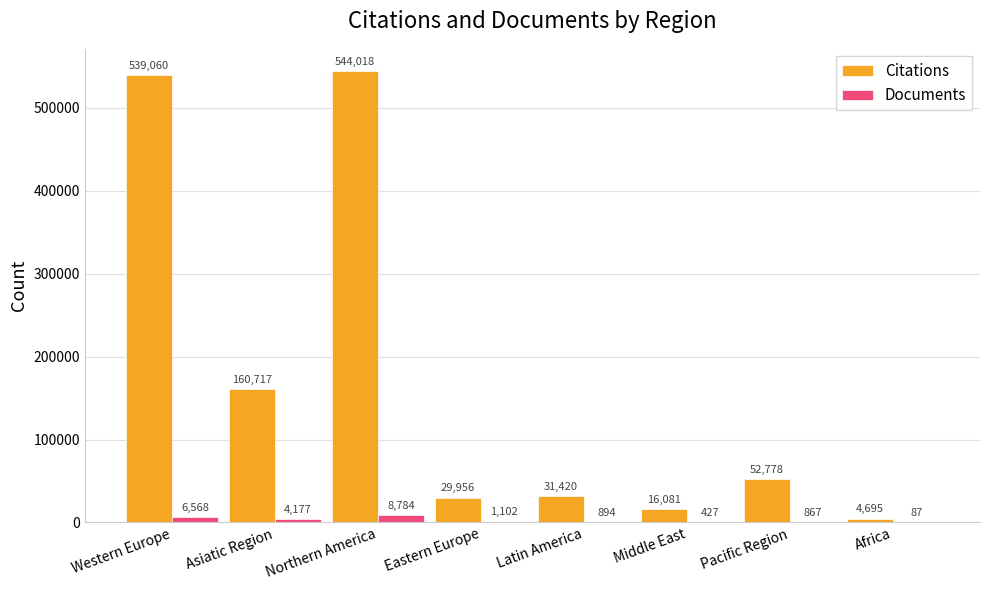

Which series has the largest range (max minus min)?

Citations